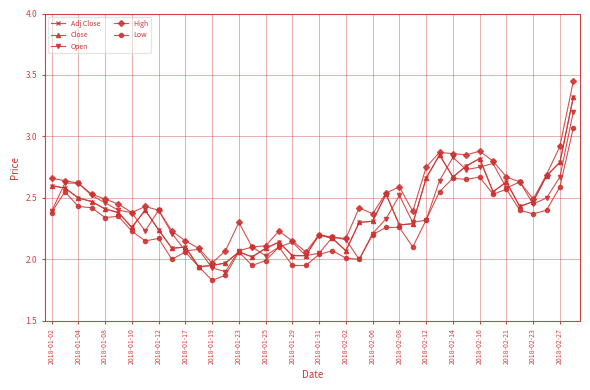

True or false: Low and Adj Close cross at least once.

False